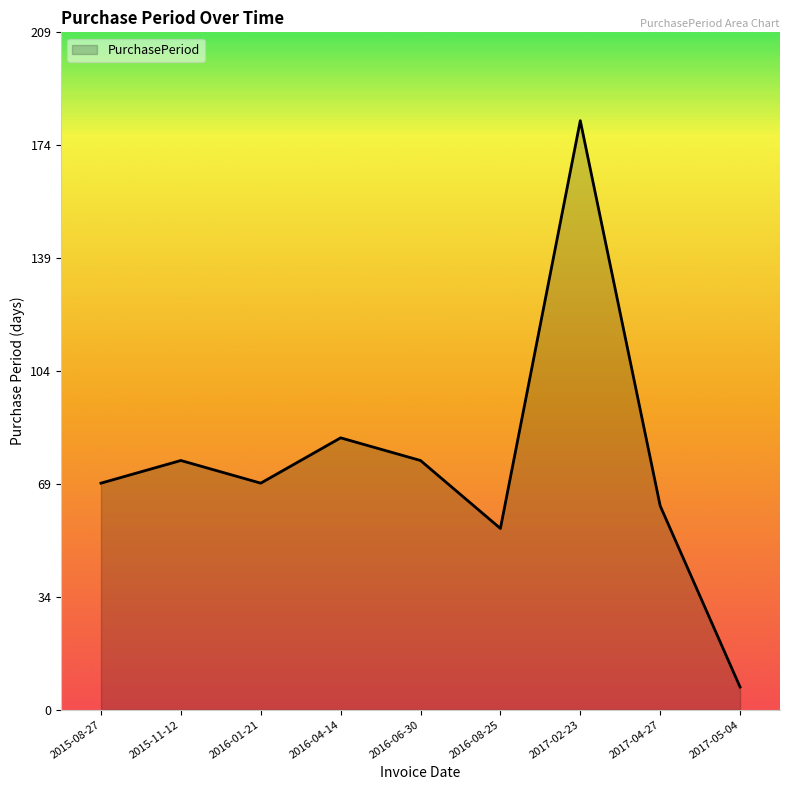

What is the ratio of the value at 2017-02-23 to the value at 2016-04-14?

2.2